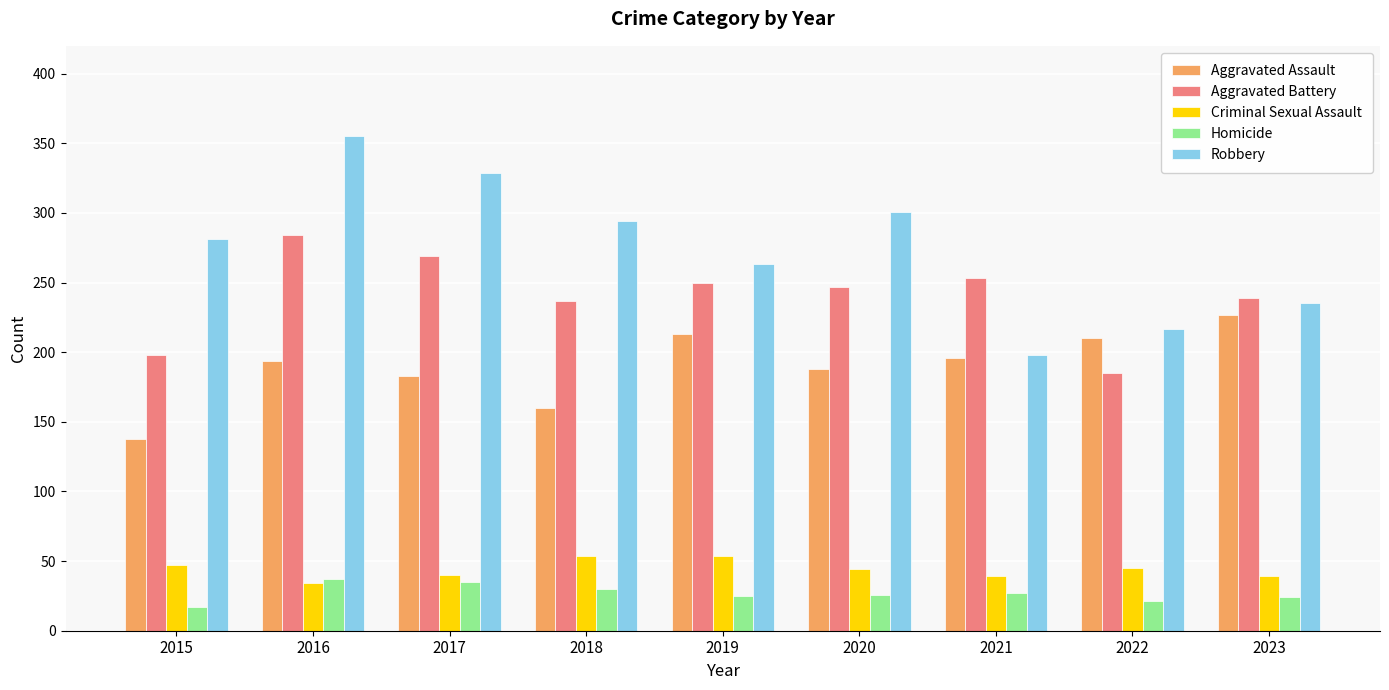

Which category has the lowest value in the Aggravated Battery series?

2022